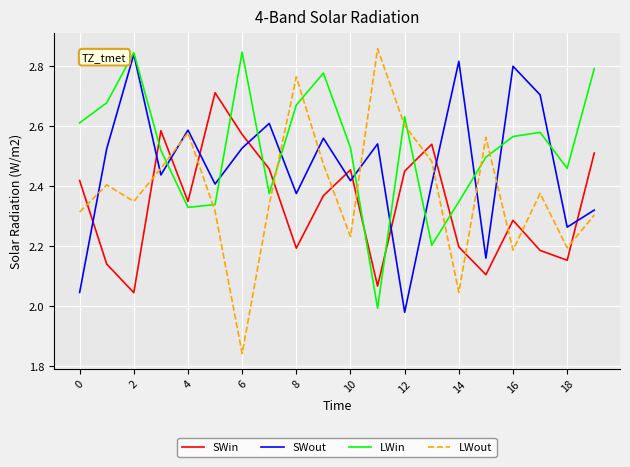

Which series has the widest spread of values?

LWout